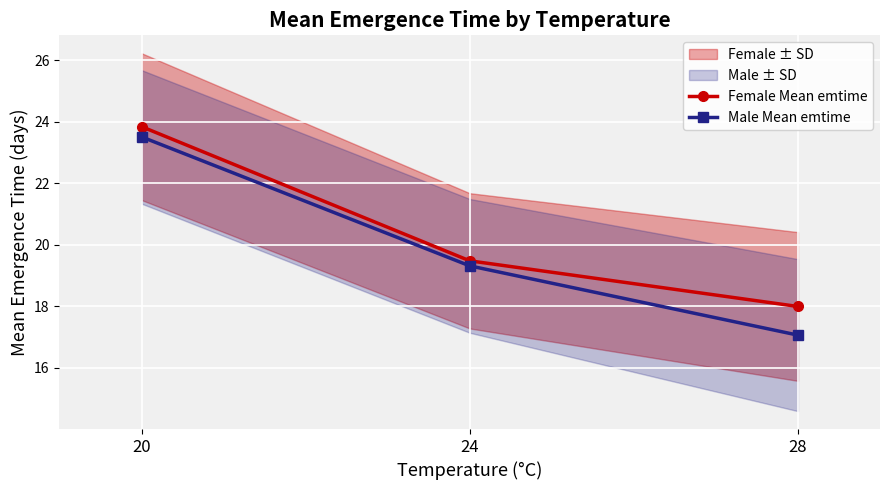

Is it true that Female Mean emtime equals 37.6 at 20?

False